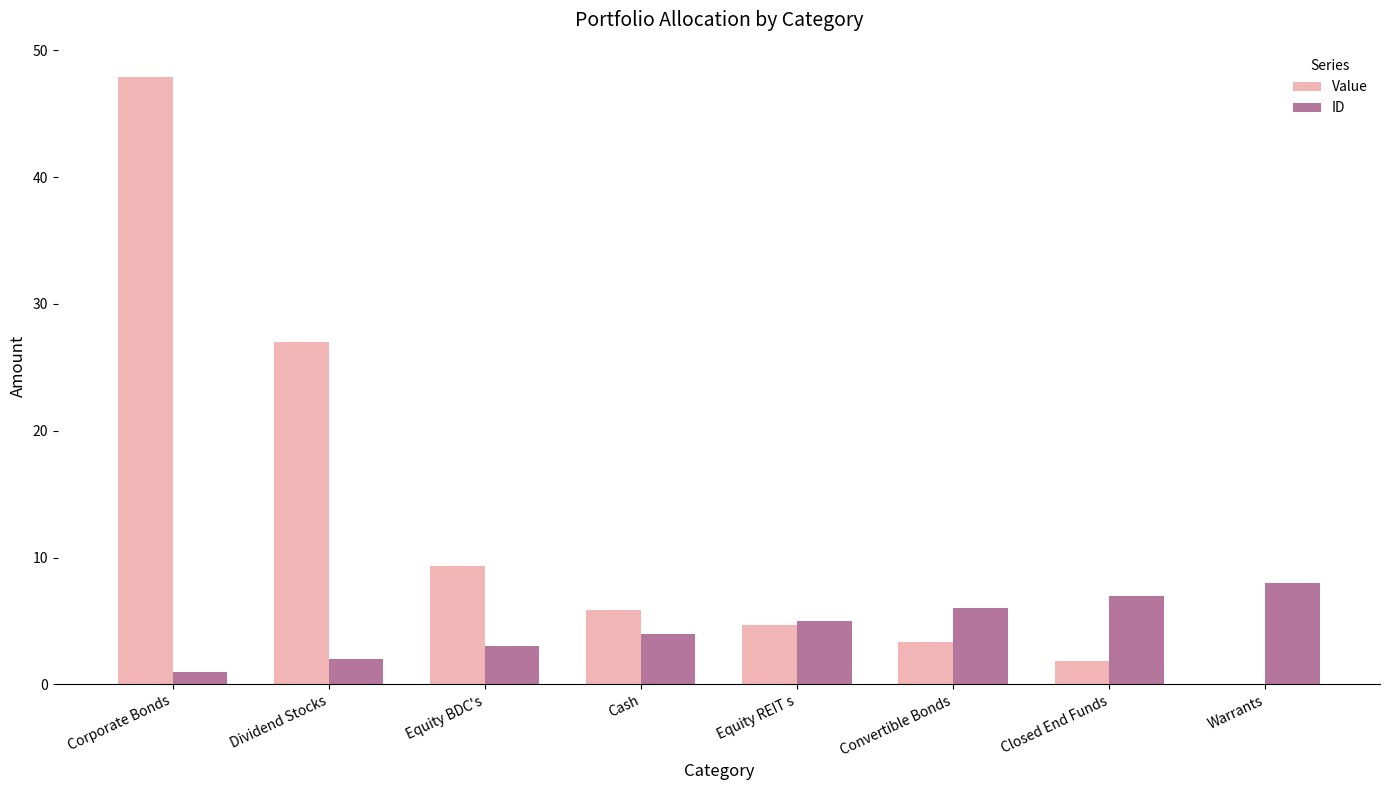

Which label corresponds to the largest value in the chart?

Corporate Bonds